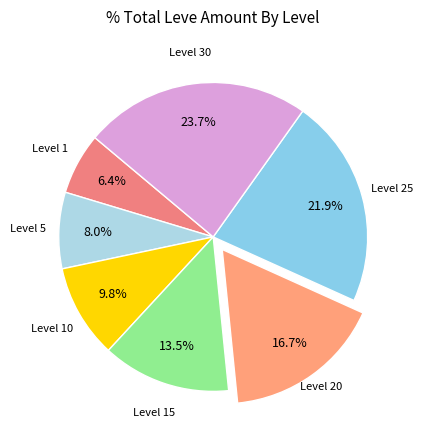

Which slice is the smallest?

Level 1